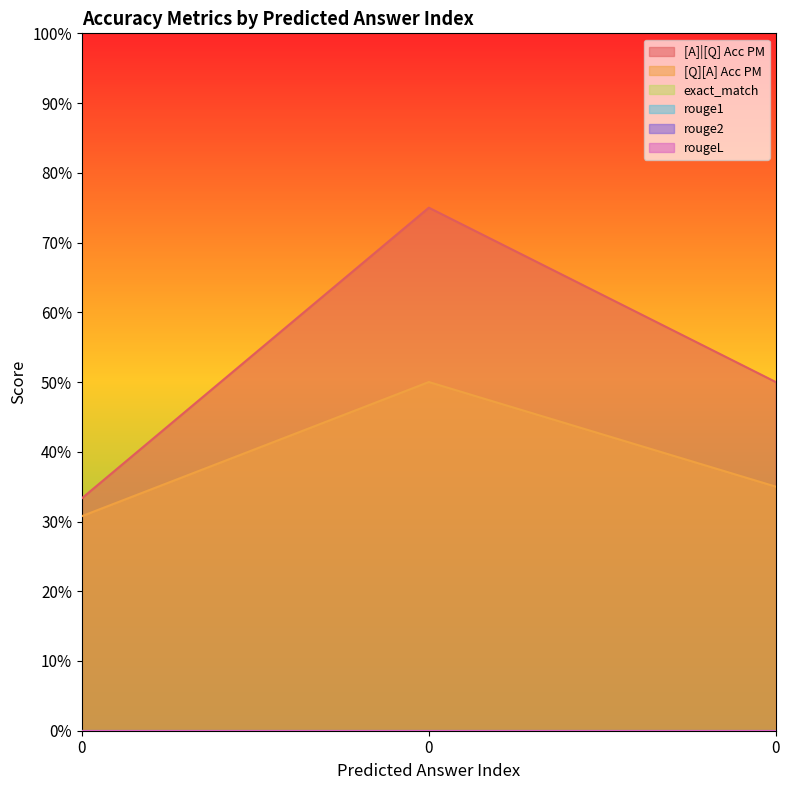

What is the average value of the [A]|[Q] Acc PM series?

0.5